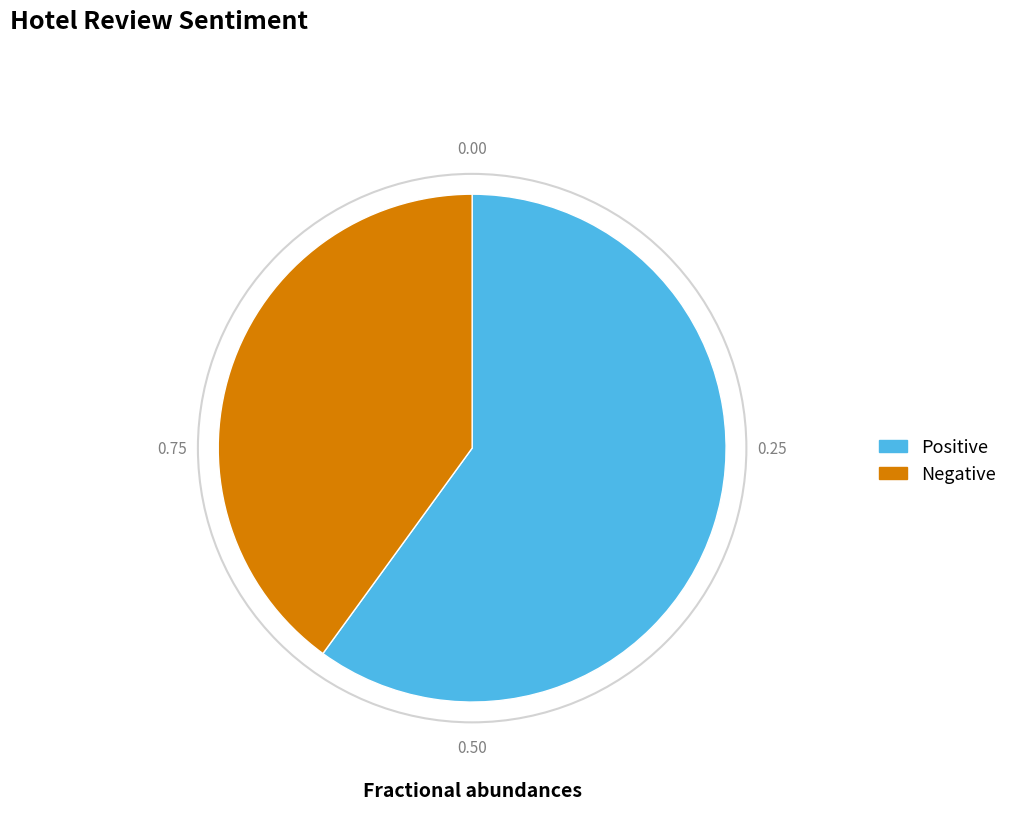

Which has a higher value, Positive or Negative?

Positive